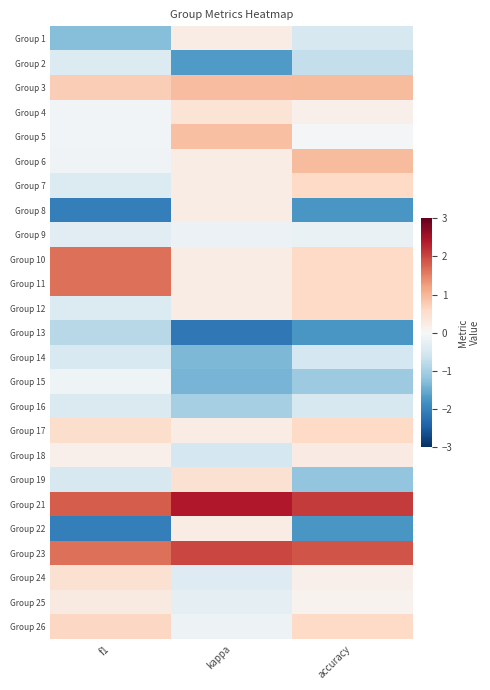

Reading left to right, extract all data points from this chart.

Group 1: f1=-1.3	kappa=0.2	accuracy=-0.5
Group 2: f1=-0.4	kappa=-1.7	accuracy=-0.7
Group 3: f1=0.7	kappa=0.9	accuracy=0.9
Group 4: f1=-0.1	kappa=0.4	accuracy=0.1
Group 5: f1=-0.1	kappa=0.9	accuracy=-0.1
Group 6: f1=-0.1	kappa=0.2	accuracy=0.9
Group 7: f1=-0.4	kappa=0.2	accuracy=0.6
Group 8: f1=-2.1	kappa=0.2	accuracy=-1.8
Group 9: f1=-0.3	kappa=-0.2	accuracy=-0.2
Group 10: f1=1.6	kappa=0.2	accuracy=0.6
Group 11: f1=1.6	kappa=0.2	accuracy=0.6
Group 12: f1=-0.4	kappa=0.2	accuracy=0.6
Group 13: f1=-0.8	kappa=-2.1	accuracy=-1.8
Group 14: f1=-0.5	kappa=-1.3	accuracy=-0.5
Group 15: f1=-0.1	kappa=-1.4	accuracy=-1.1
Group 16: f1=-0.4	kappa=-1.0	accuracy=-0.5
Group 17: f1=0.5	kappa=0.2	accuracy=0.6
Group 18: f1=0.2	kappa=-0.5	accuracy=0.2
Group 19: f1=-0.5	kappa=0.5	accuracy=-1.2
Group 21: f1=1.8	kappa=2.4	accuracy=2.1
Group 22: f1=-2.1	kappa=0.2	accuracy=-1.8
Group 23: f1=1.7	kappa=2.0	accuracy=1.9
Group 24: f1=0.4	kappa=-0.4	accuracy=0.1
Group 25: f1=0.3	kappa=-0.3	accuracy=0.1
Group 26: f1=0.6	kappa=-0.1	accuracy=0.6